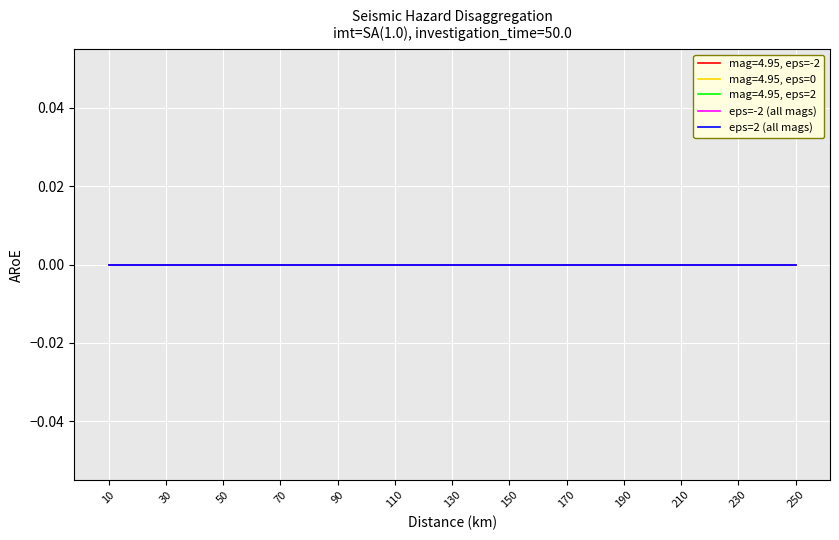

How many lines are shown in the chart?

5